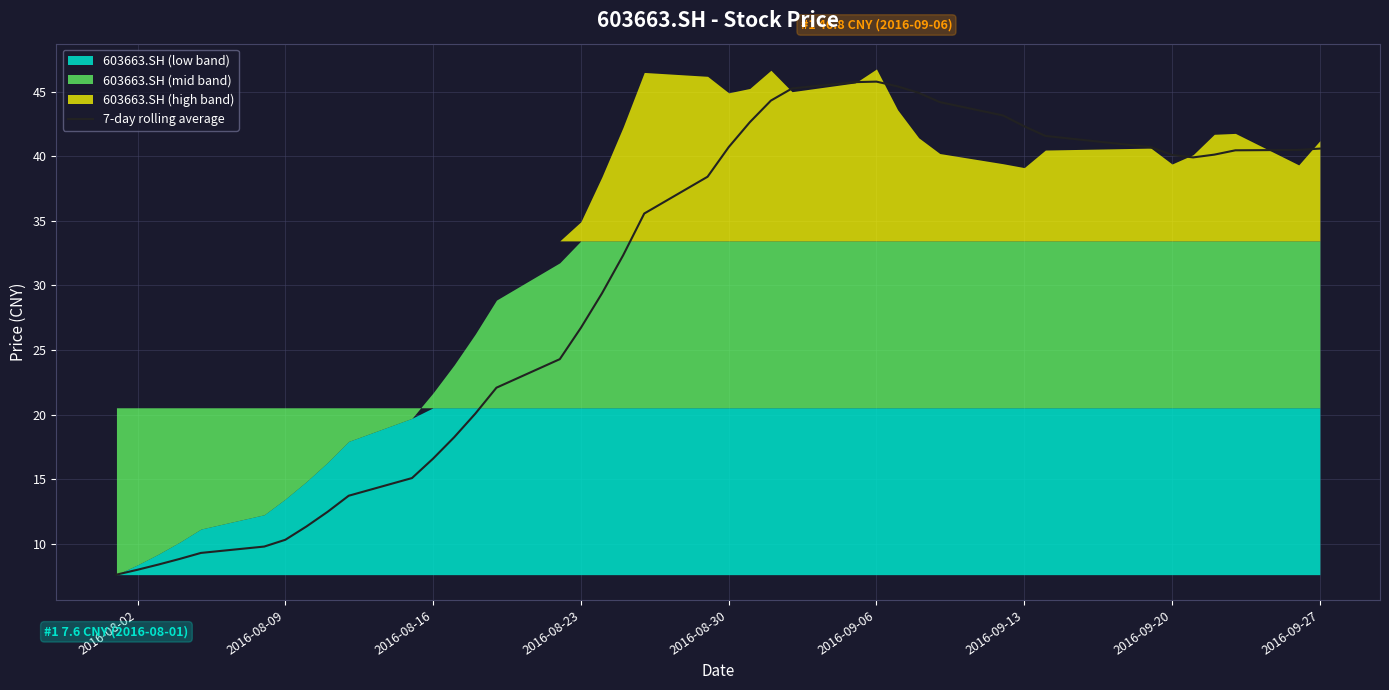

Is it true that 7-day rolling average equals 10.3 at 2016-08-09?

True